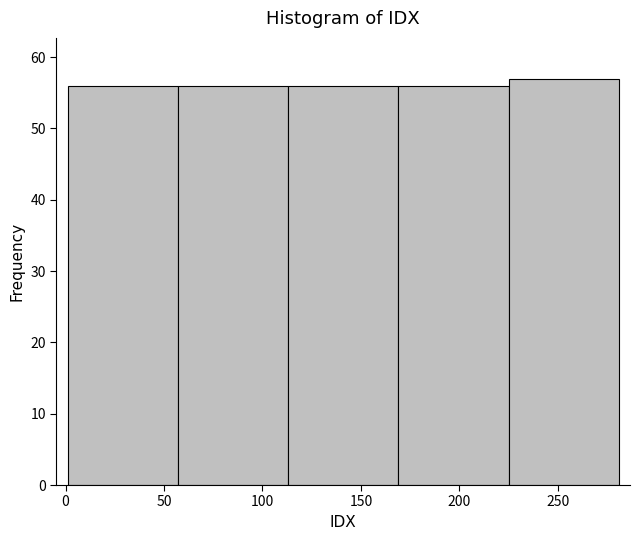

What is the height of the bar covering 225 to 281 on the x-axis? Neither the bar edges nor the heights are printed on the chart, so give them approximately, as read against the axes.

57